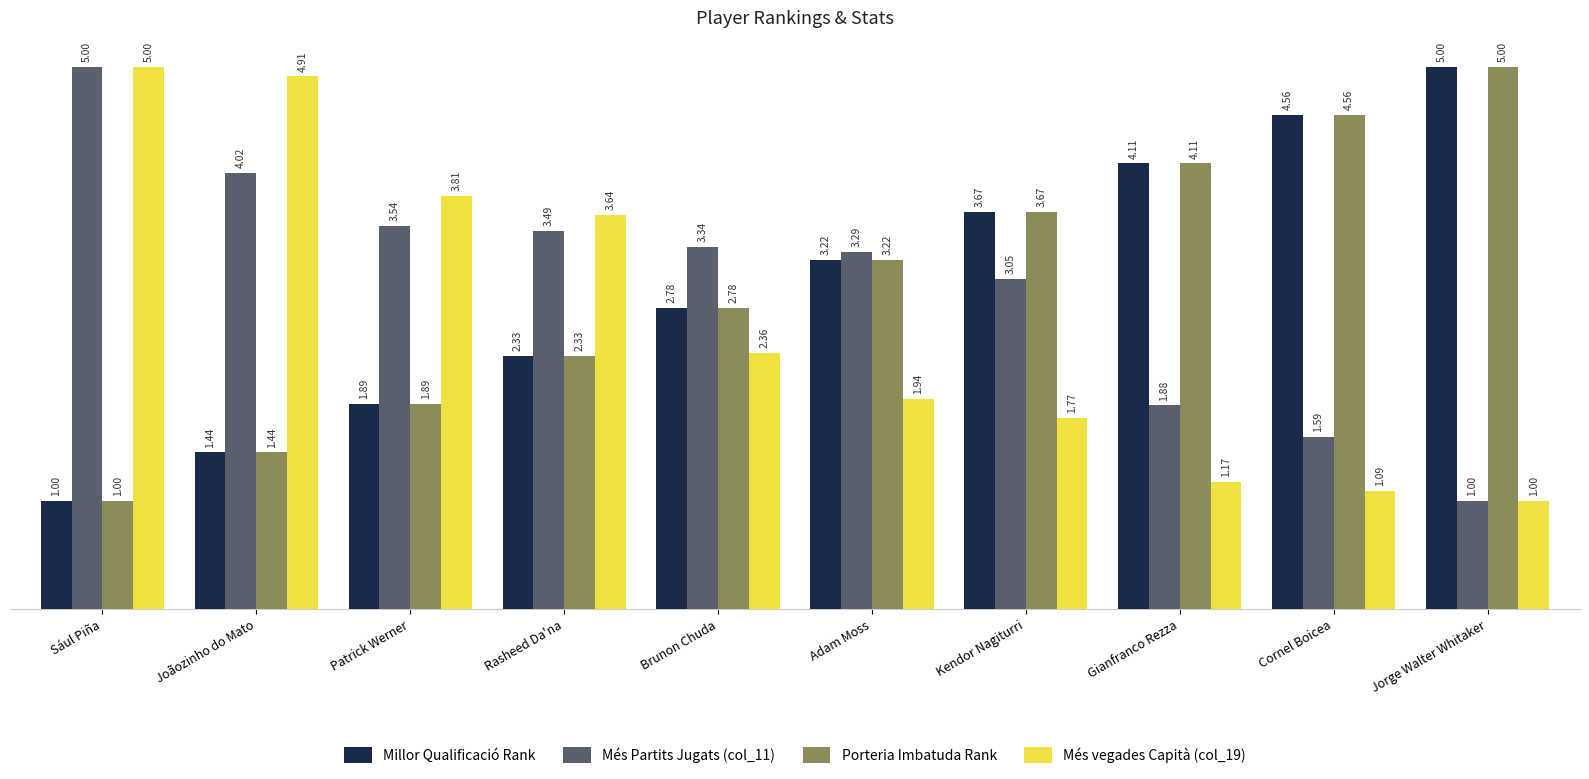

How many groups of bars are there?

10